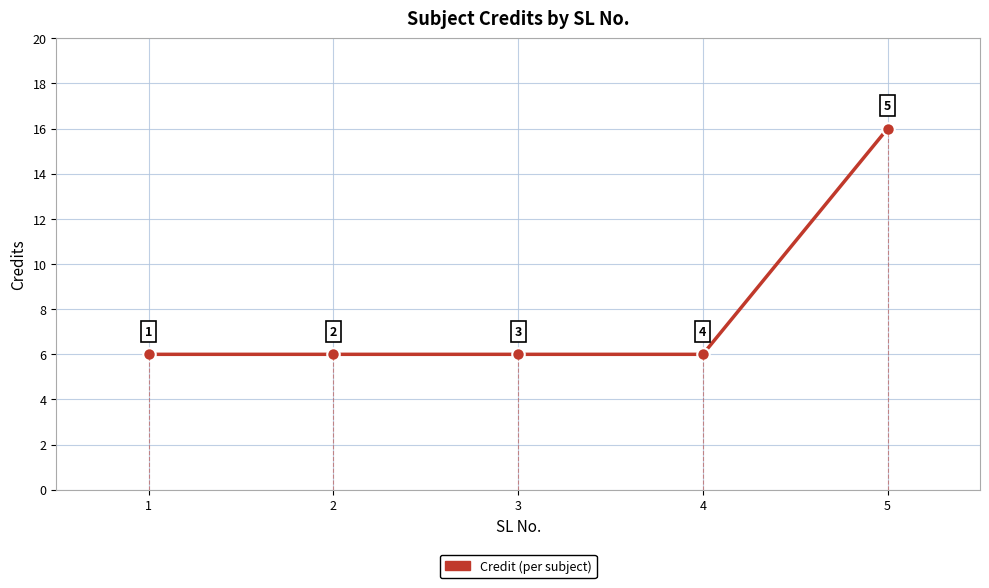

What is the maximum value shown in the chart?

16